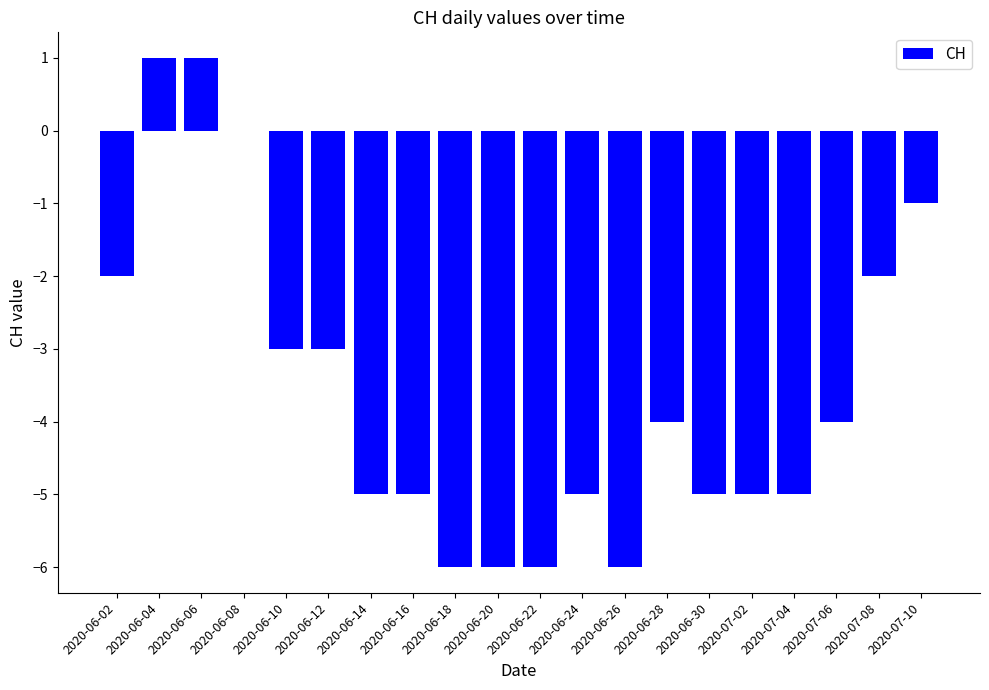

Between 2020-06-12 and 2020-06-02, which is larger?

2020-06-02